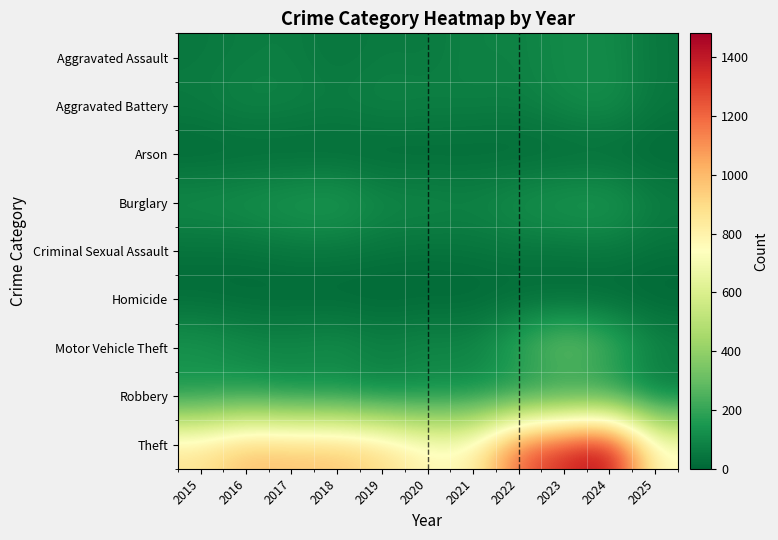

Between 2017 and 2021, which is larger?

2021